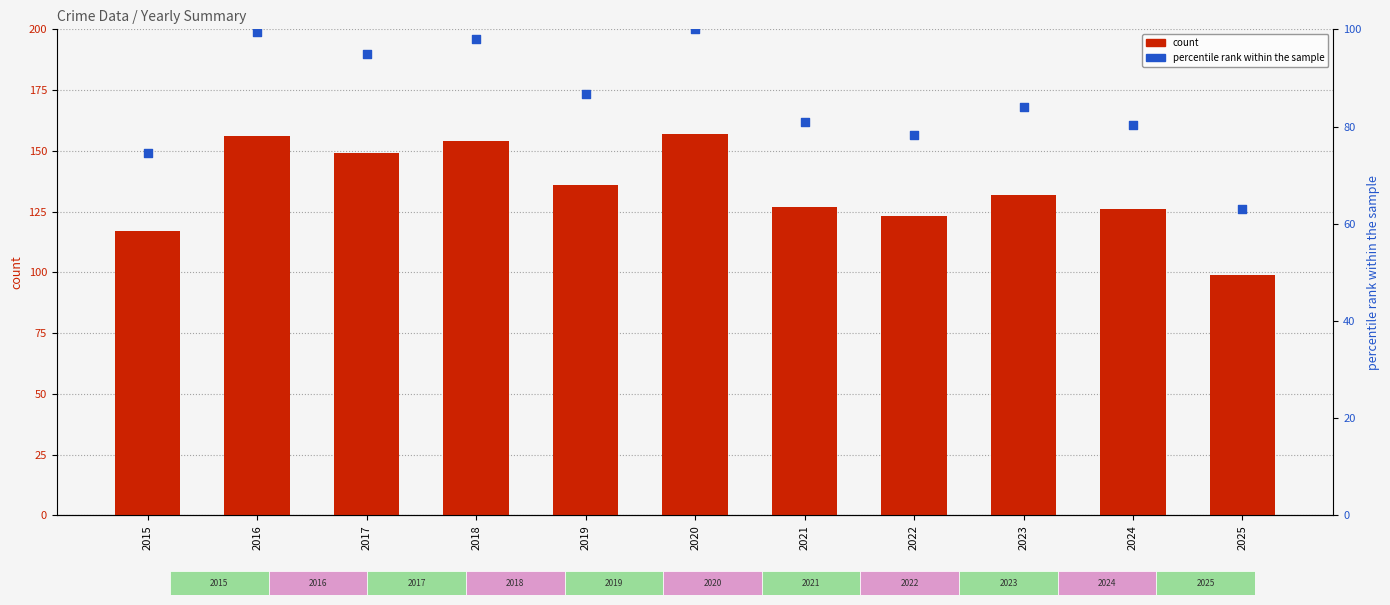

Which series has the largest Y range (max minus min)?

count